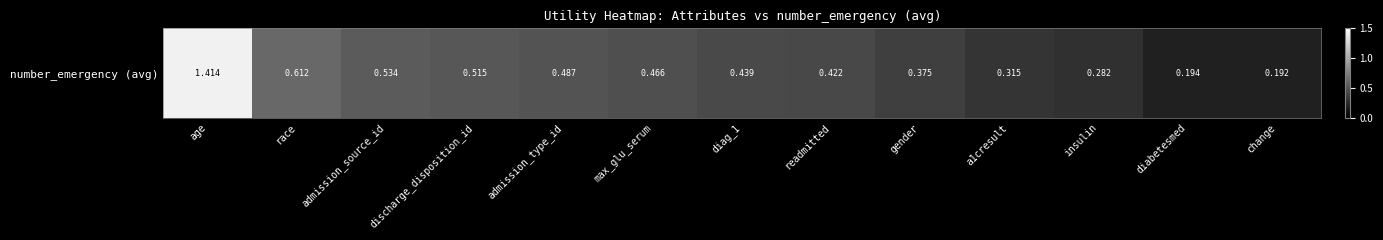

The value at insulin is 0.5. True or false?

False